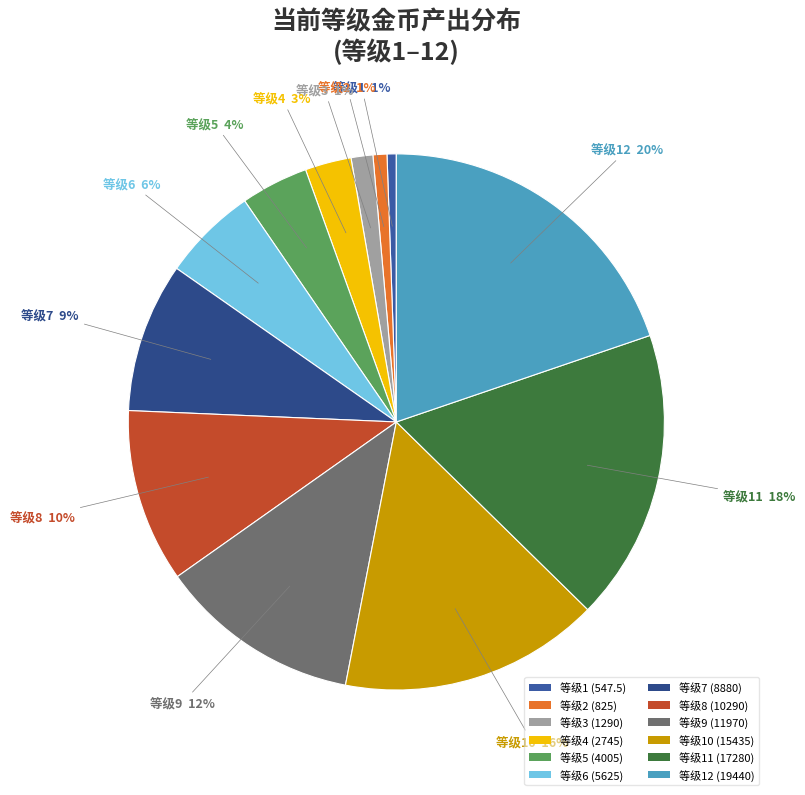

How many slices are in this pie chart?

12